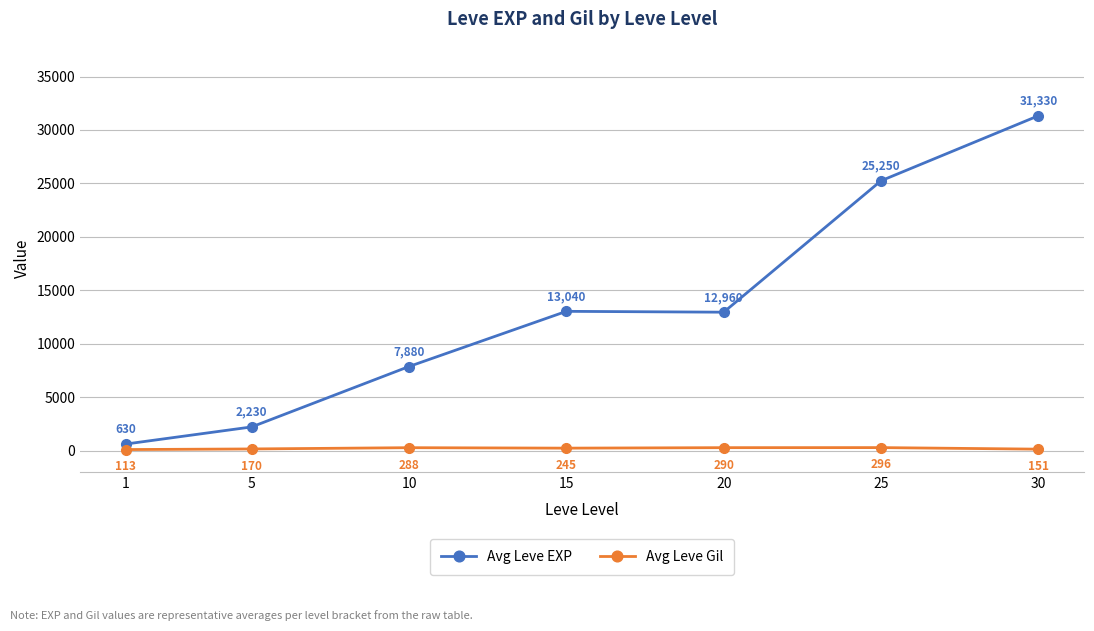

Which series changed the most between 1 and 30?

Avg Leve EXP